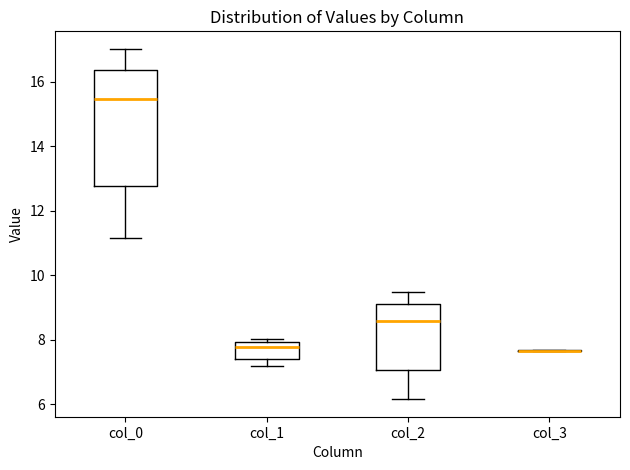

Where is the upper edge of the box for col_0 on the y-axis? The values are not printed on the chart, so give them approximately, as read against the axis.

16.4